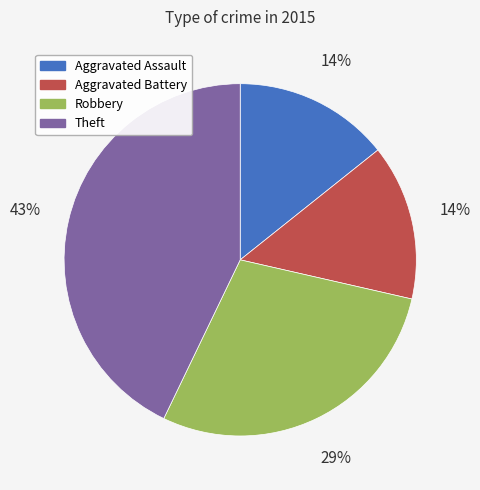

Do Theft and Aggravated Battery together represent more than half of the pie?

Yes